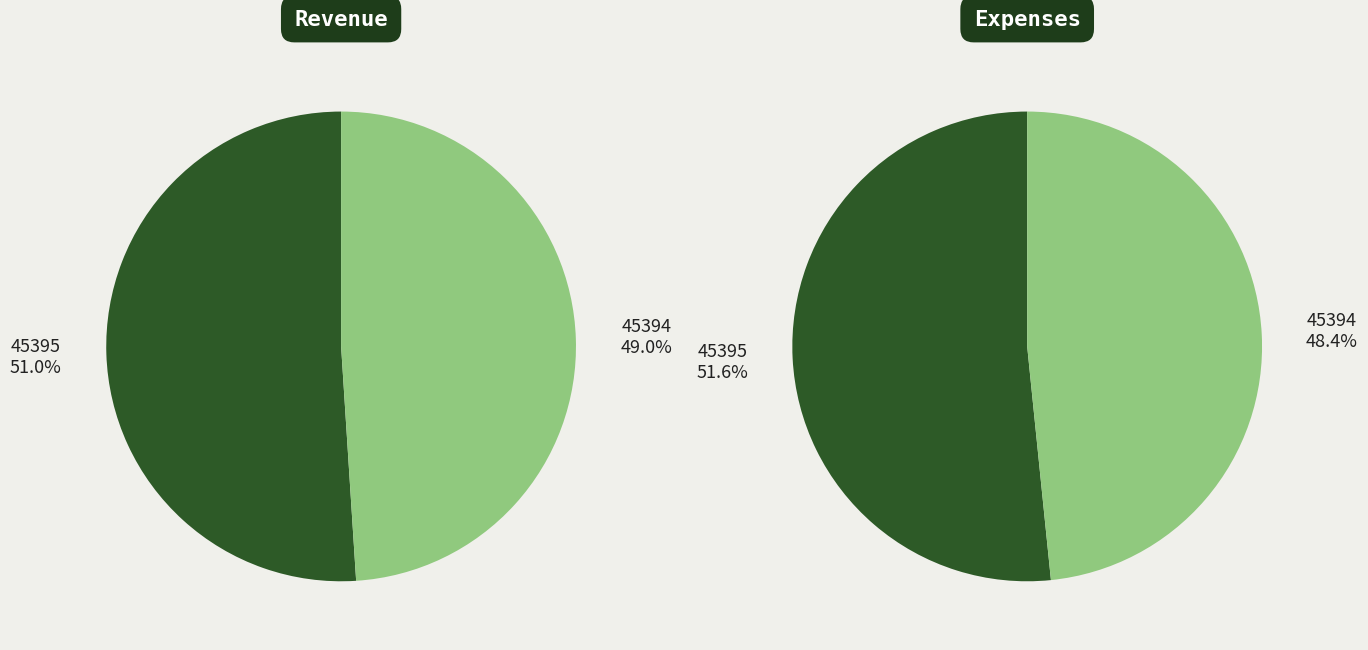

What percentage is NOT represented by 45395?

49.0%